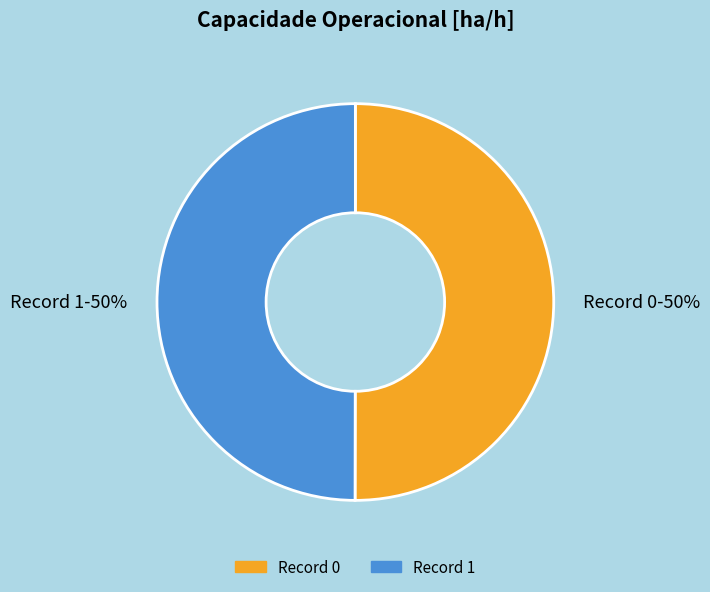

To the nearest percent, what is the average slice percentage?

50%